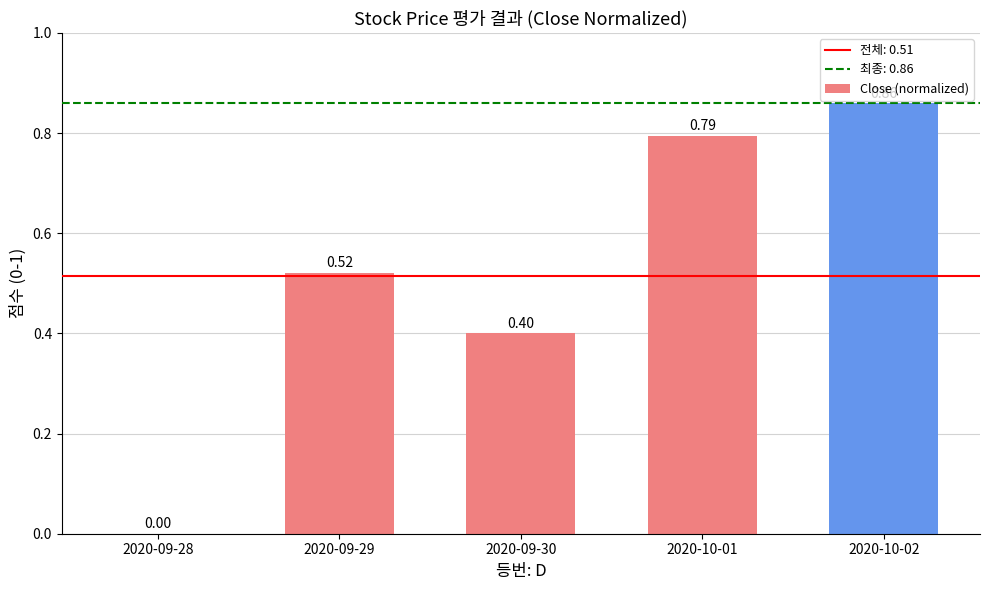

What is the change in value from 2020-09-28 to 2020-09-30?

+0.4